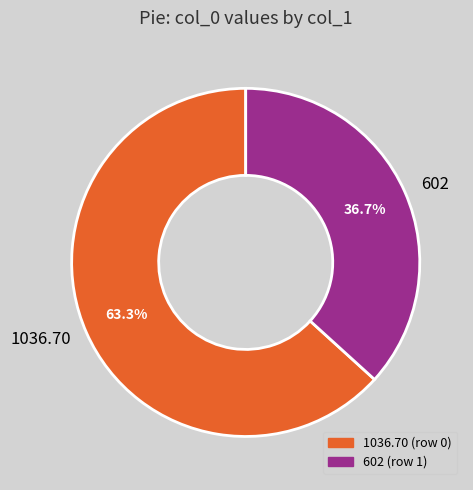

Is there any slice that represents more than half of the pie?

Yes